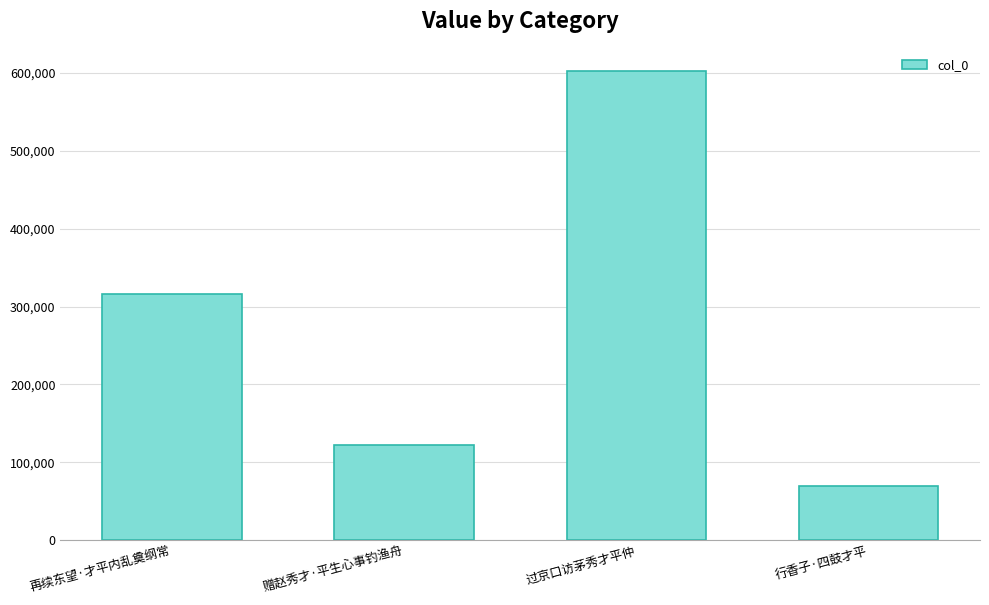

What is the change in value from 再续东望·才平内乱奠纲常 to 行香子·四鼓才平?

-246038